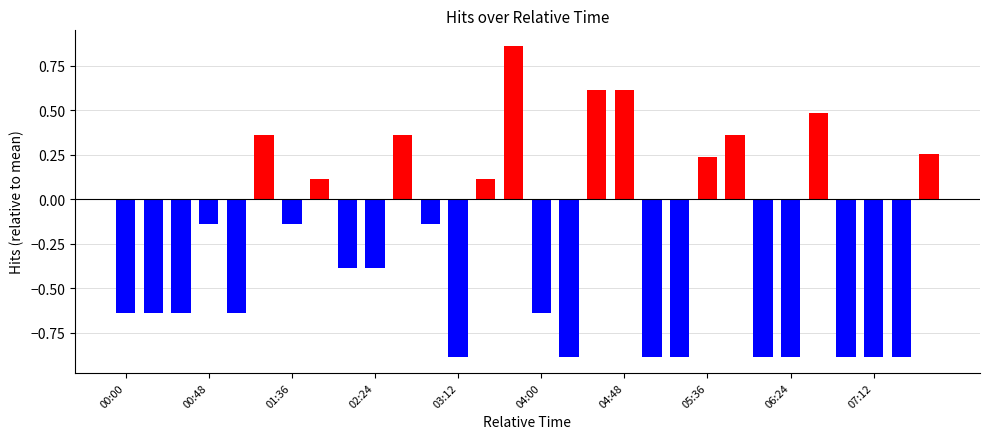

What is the average value?

-0.3